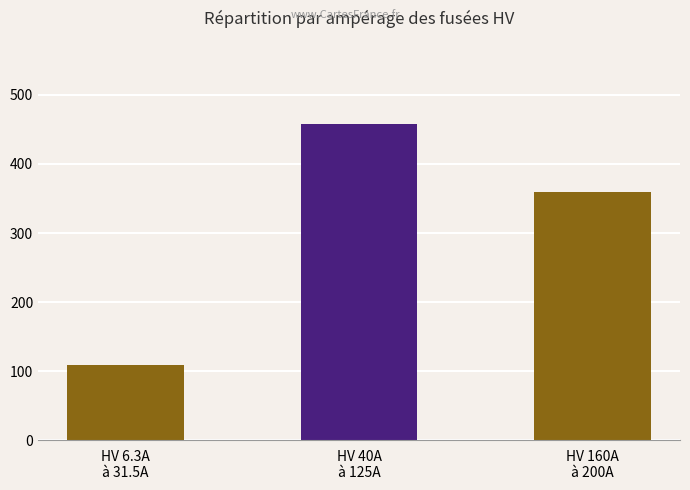

What is the difference between the maximum and second lowest values?

98.0